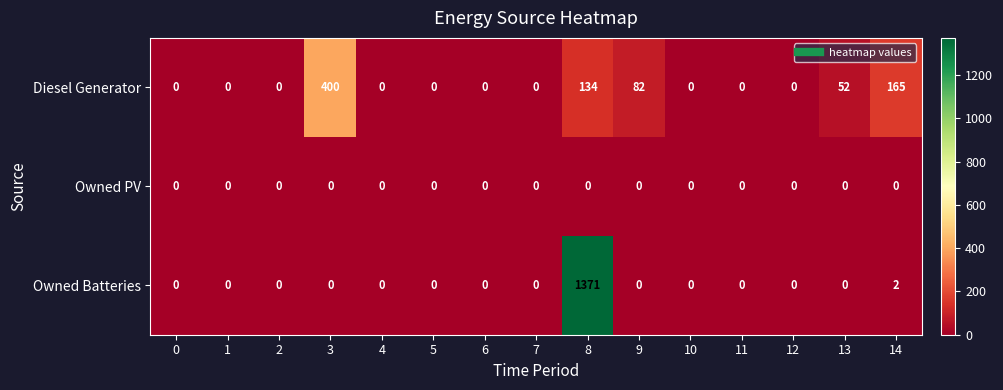

Rank the series by their maximum value, from lowest to highest.

Owned PV, Diesel Generator, Owned Batteries